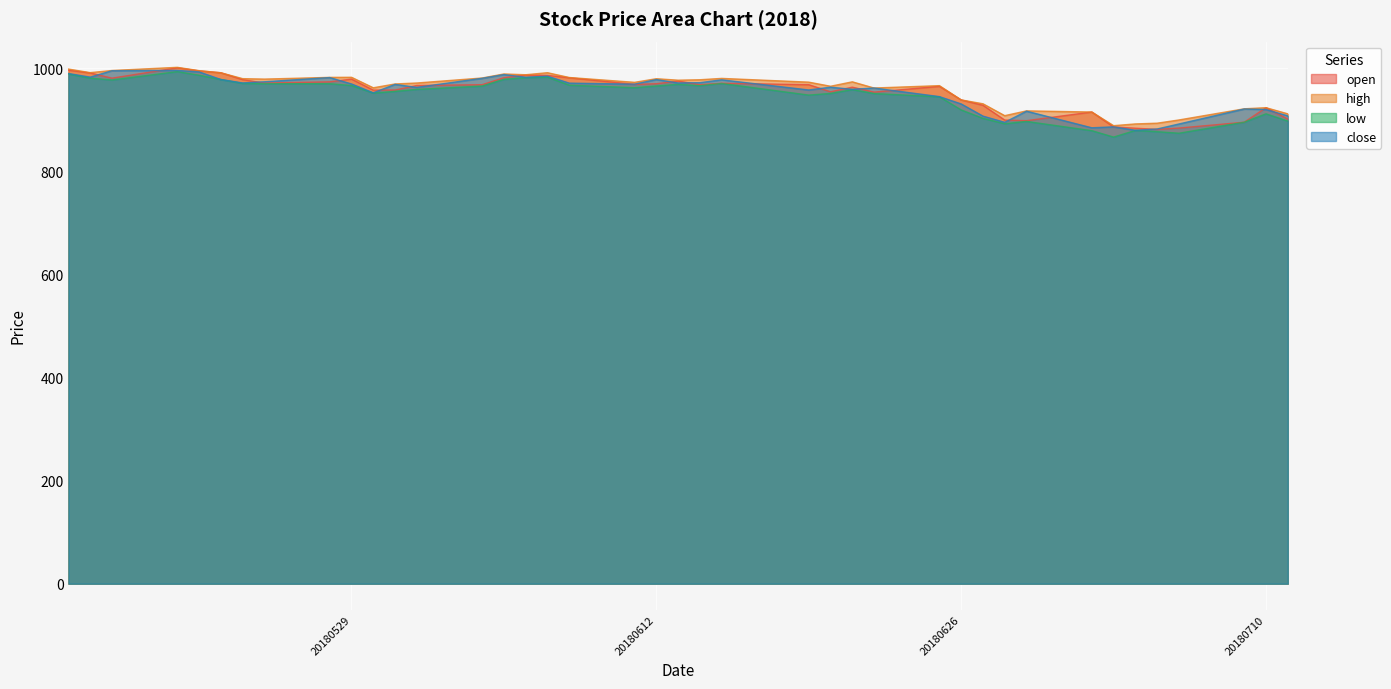

After their last crossing, which series has the higher values: close or open?

close